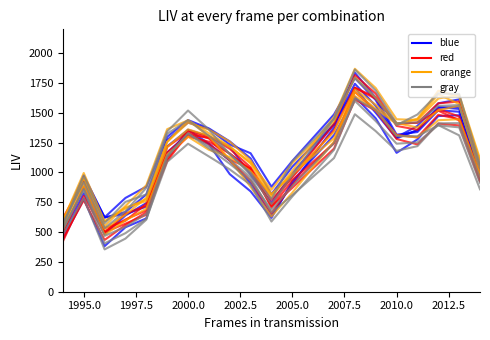

True or false: gray_line_0 and red_line_0 cross at least once.

True